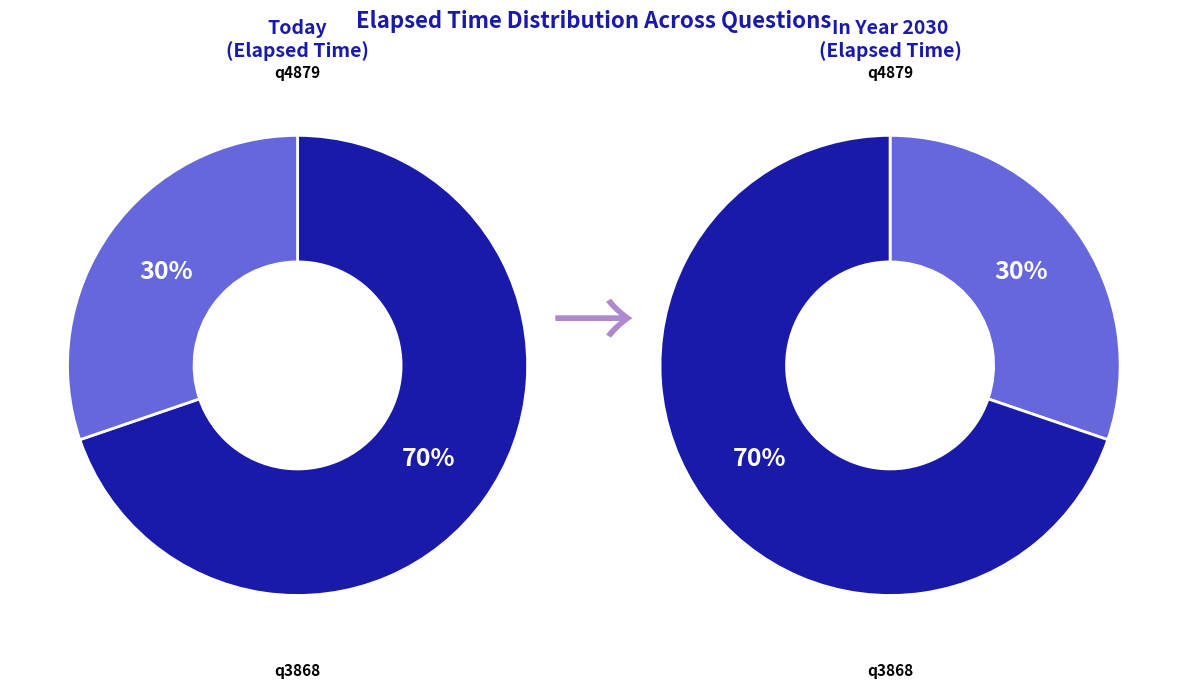

To the nearest percent, what is the average slice percentage?

50%